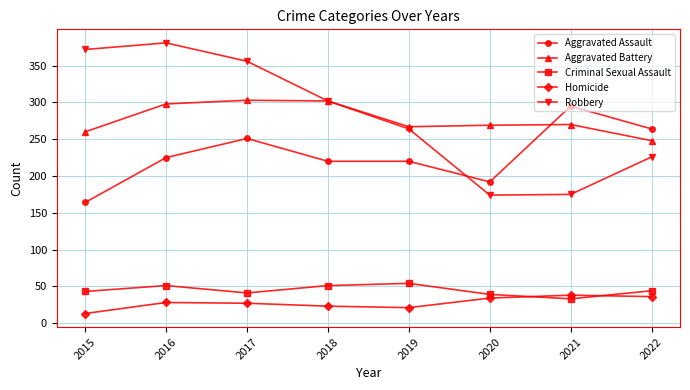

Does the chart display data point markers on the line(s)?

Yes